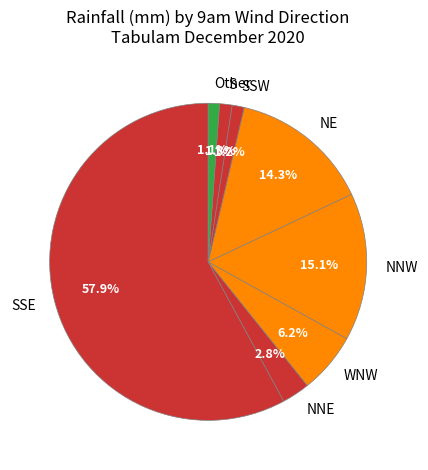

Does SSE account for over 50% of the chart?

Yes